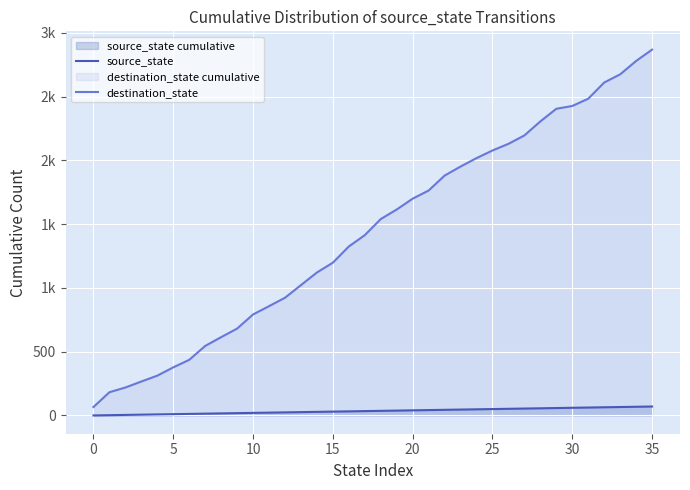

List the series in order of their overall mean, lowest first.

source_state, destination_state